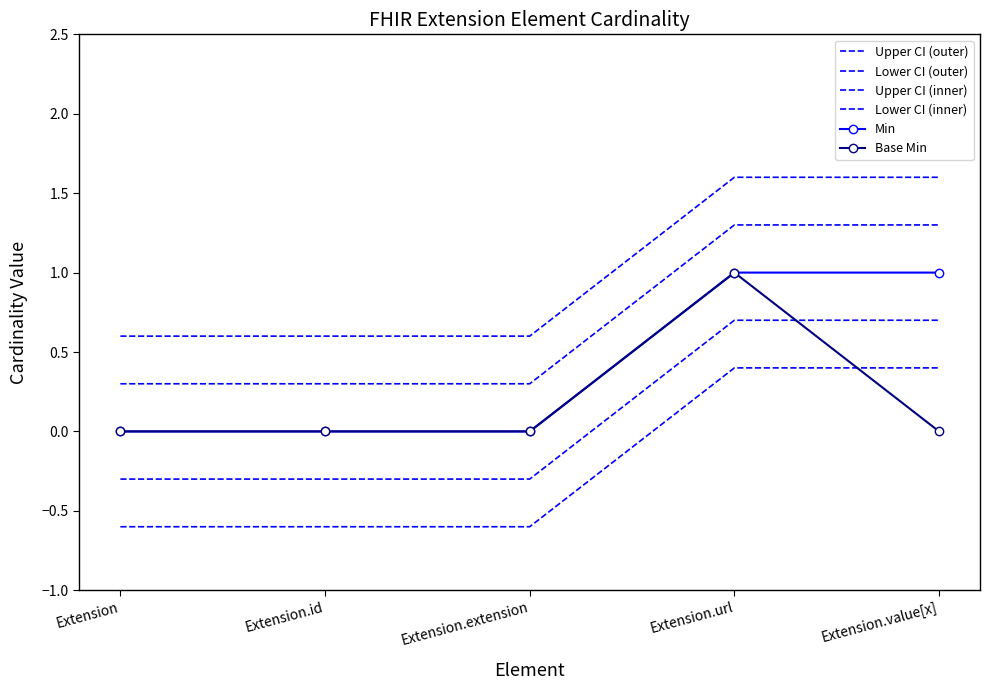

Where is Base Min nearest to the value 0?

Extension